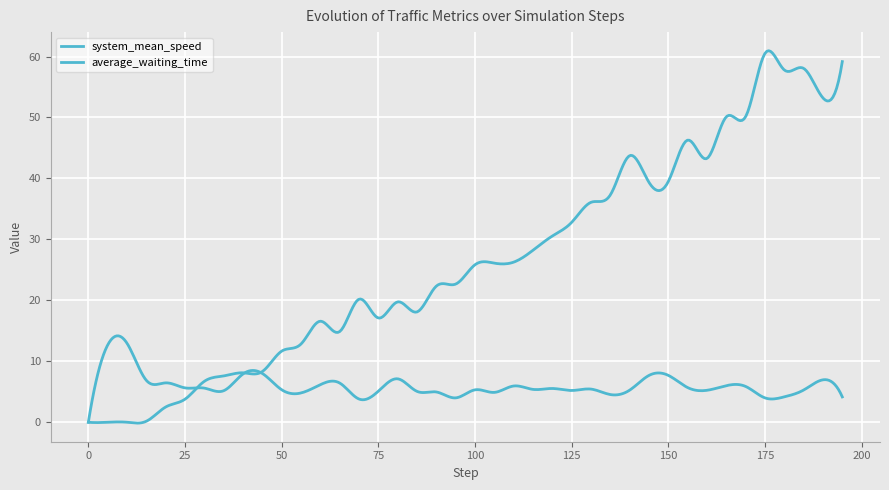

How many lines are shown in the chart?

2